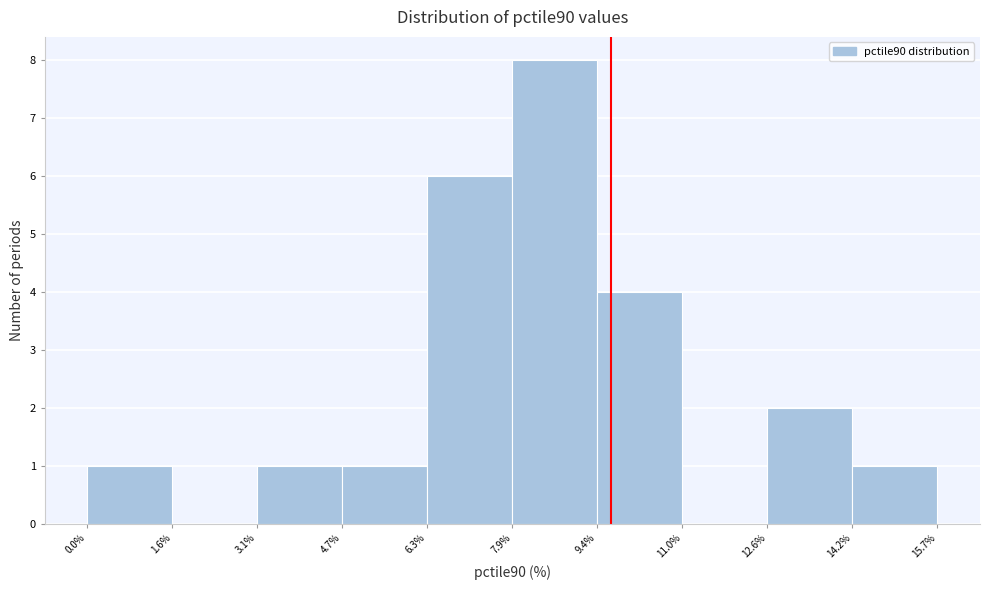

Which range on the x-axis has the tallest bar?

7.9% to 9.4%